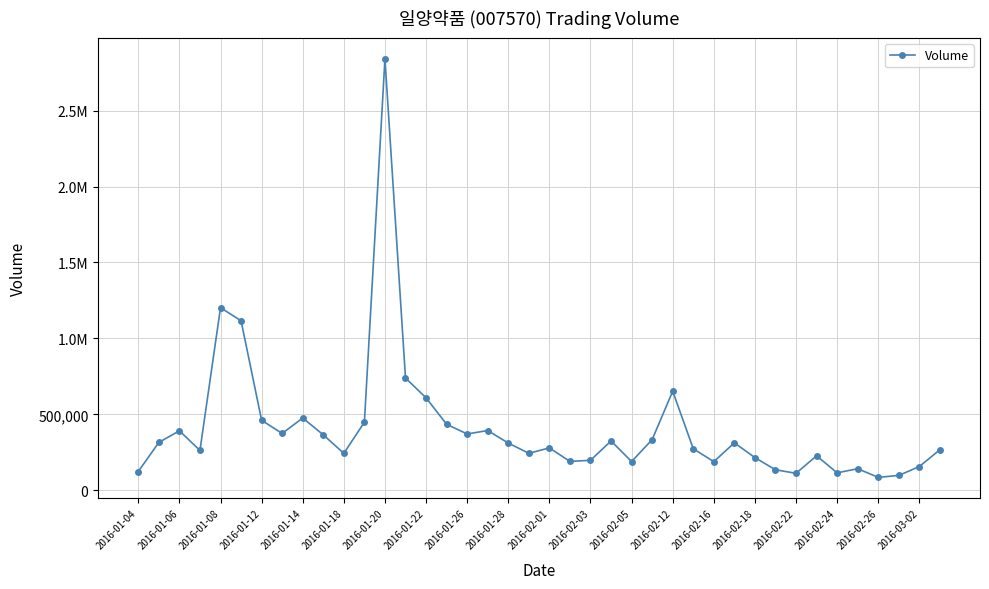

Is this an area chart (filled region under the line)?

No